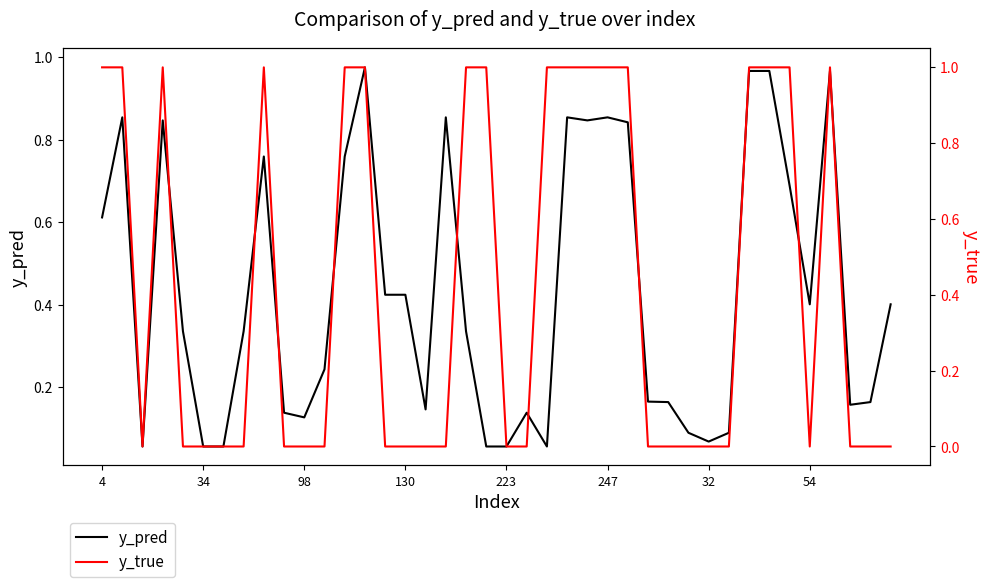

Is it true that y_pred equals 0.0 at 223?

False